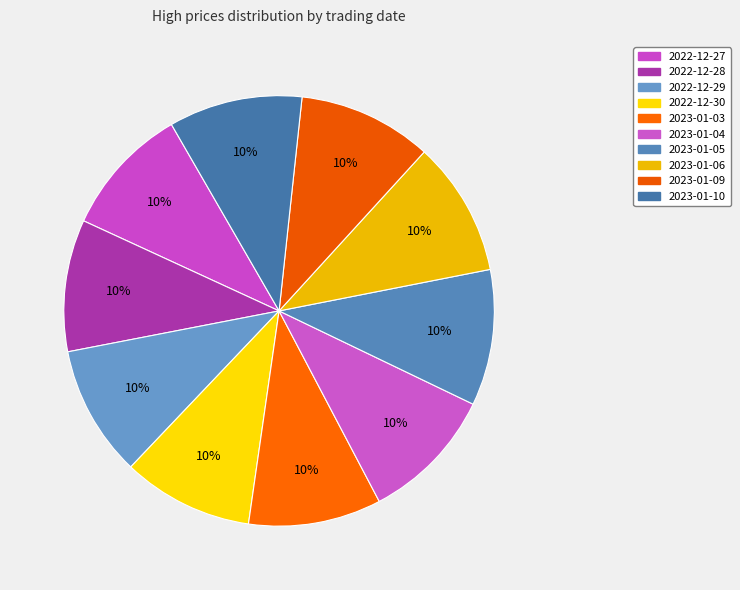

Rank the categories by value from highest to lowest.

2023-01-05, 2023-01-04, 2023-01-06, 2023-01-09, 2023-01-10, 2023-01-03, 2022-12-28, 2022-12-29, 2022-12-30, 2022-12-27